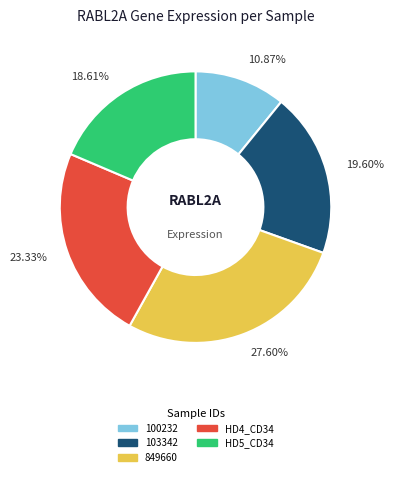

Which has a higher value, 23.33% or 10.87%?

23.33%